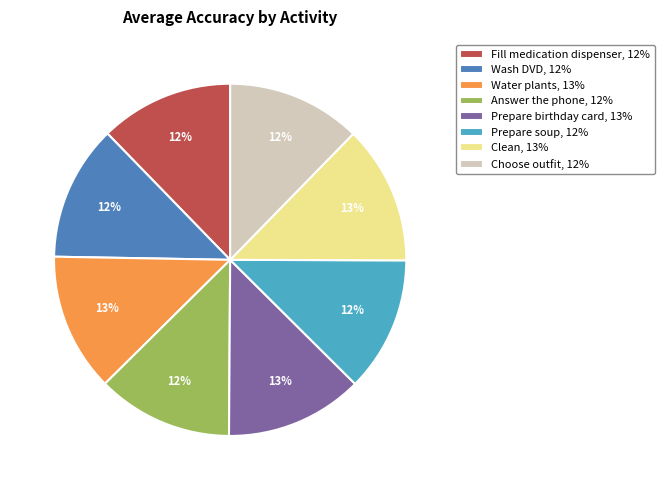

To the nearest percent, what is the average slice percentage?

12%